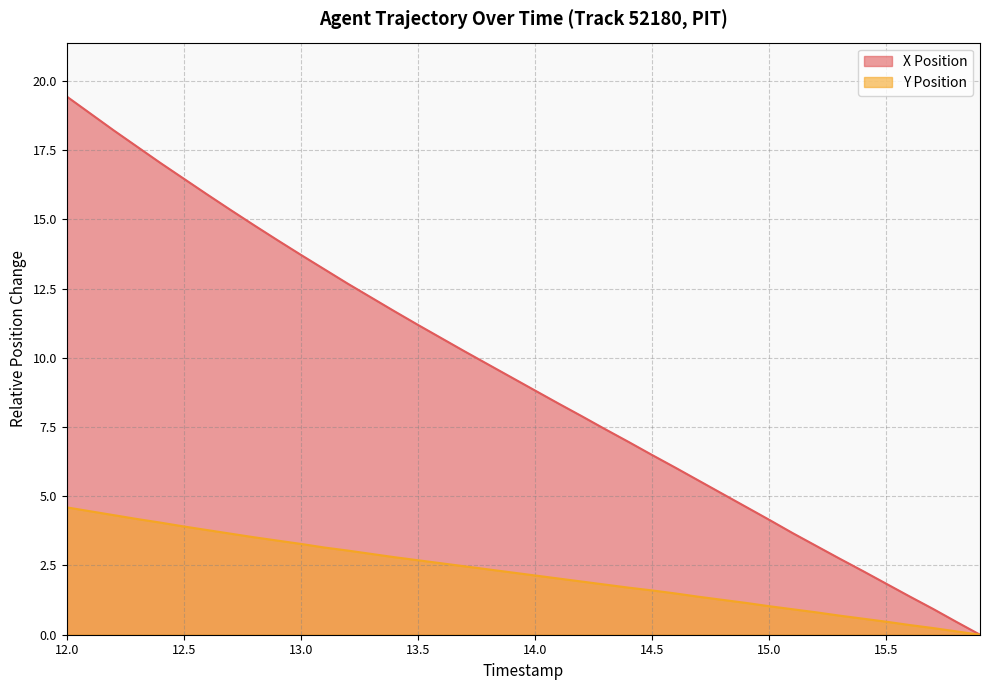

True or false: Y Position and X Position intersect in this chart.

False